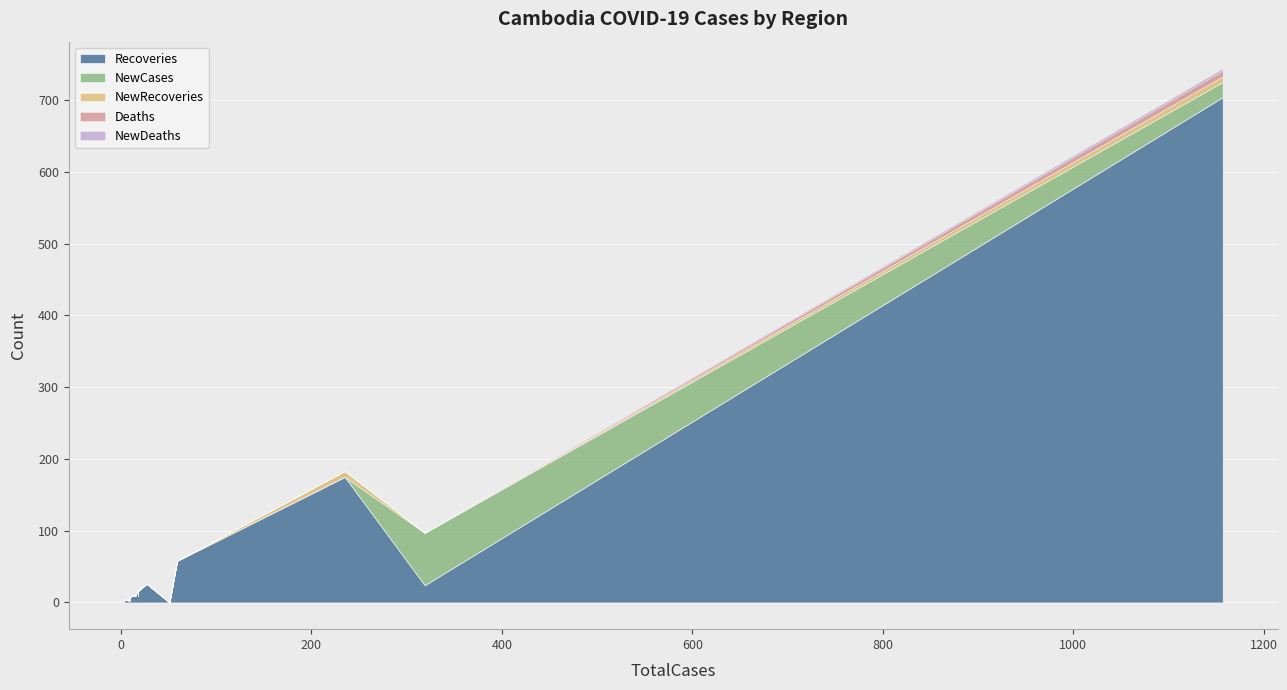

True or false: Recoveries and NewDeaths cross at least once.

False